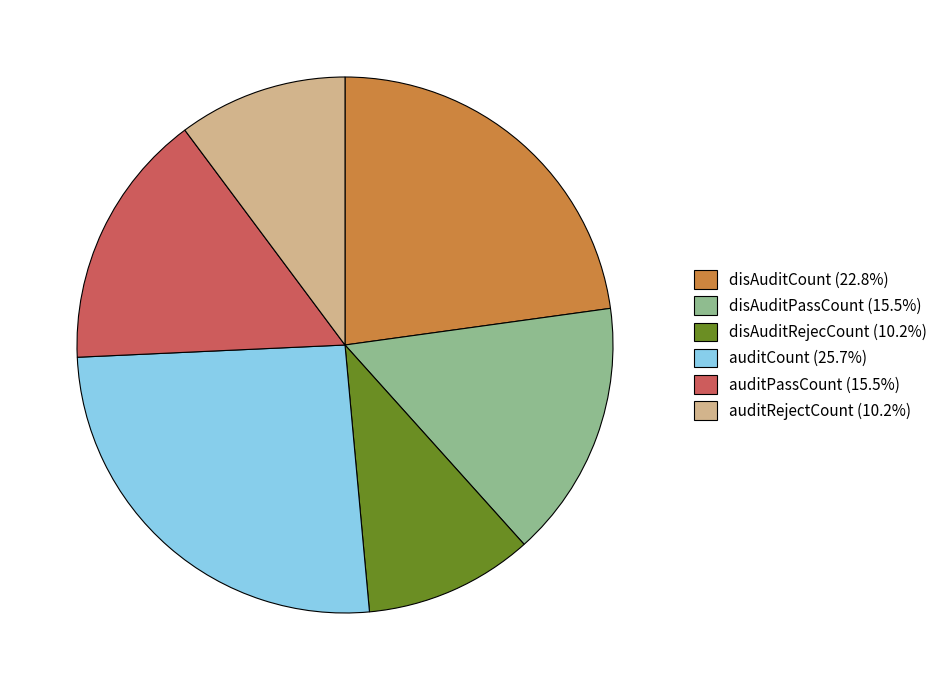

What is the ratio of the value at auditPassCount (15.5%) to the value at auditRejectCount (10.2%)?

1.5